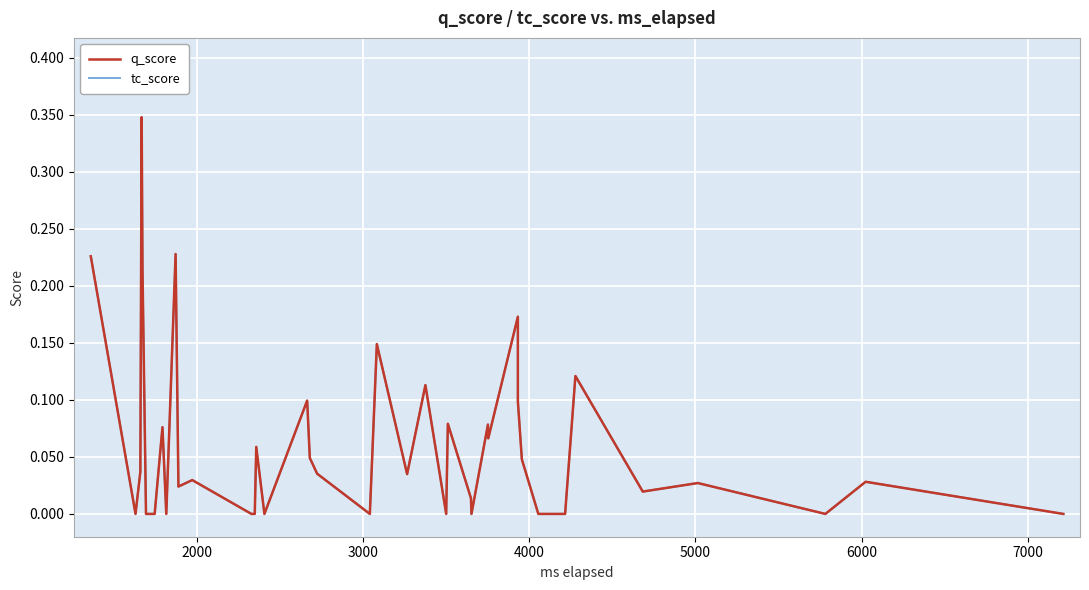

Does the chart display data point markers on the line(s)?

No